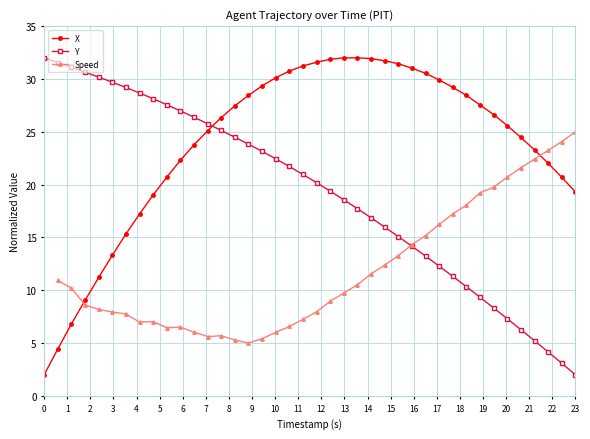

Rank the categories by Y value from lowest to highest.

39, 38, 37, 36, 35, 34, 33, 32, 31, 30, 29, 28, 27, 26, 25, 24, 23, 22, 21, 20, 19, 18, 17, 16, 15, 14, 13, 12, 11, 10, 9, 8, 7, 6, 5, 4, 3, 2, 1, 0